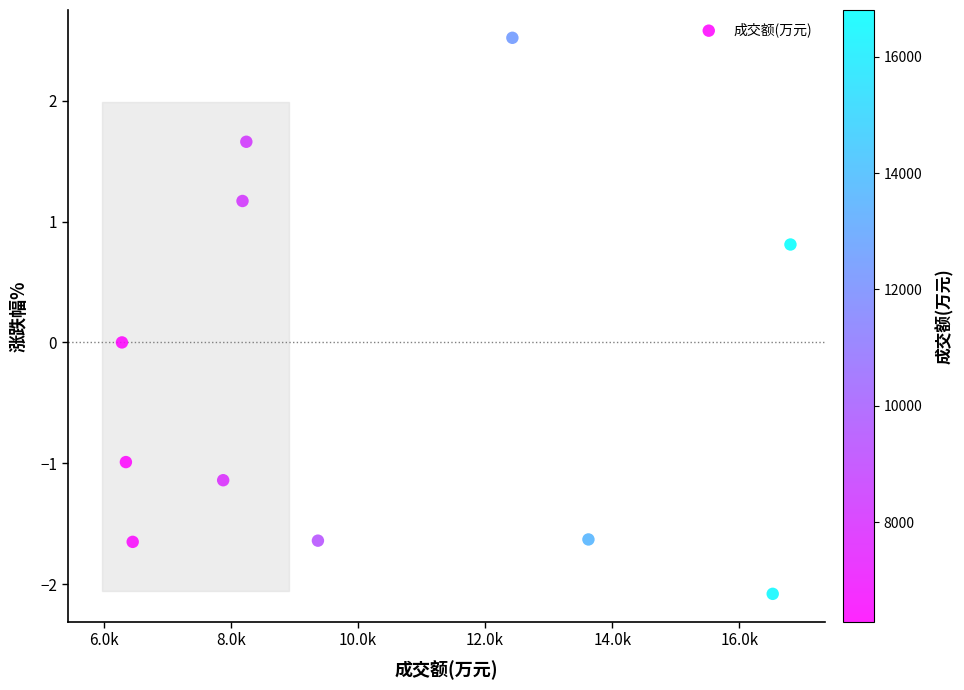

What is the range of Y values (max minus min)?

4.6